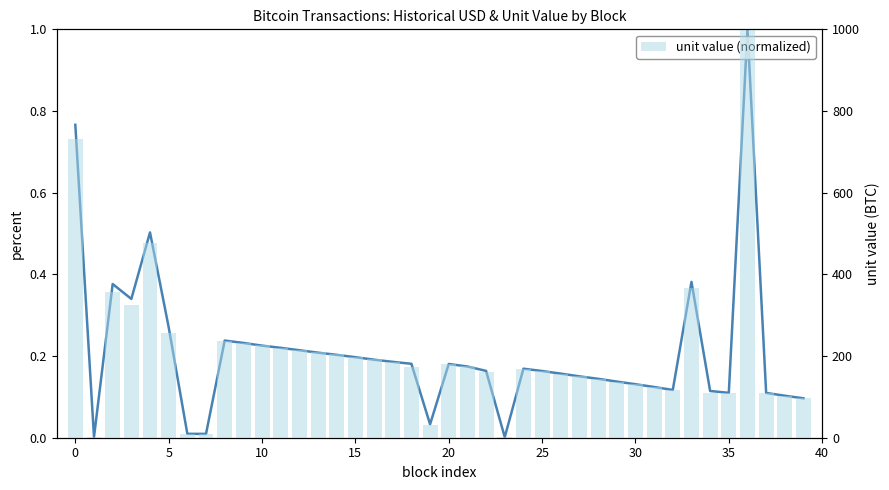

Which label corresponds to the largest value in the chart?

36